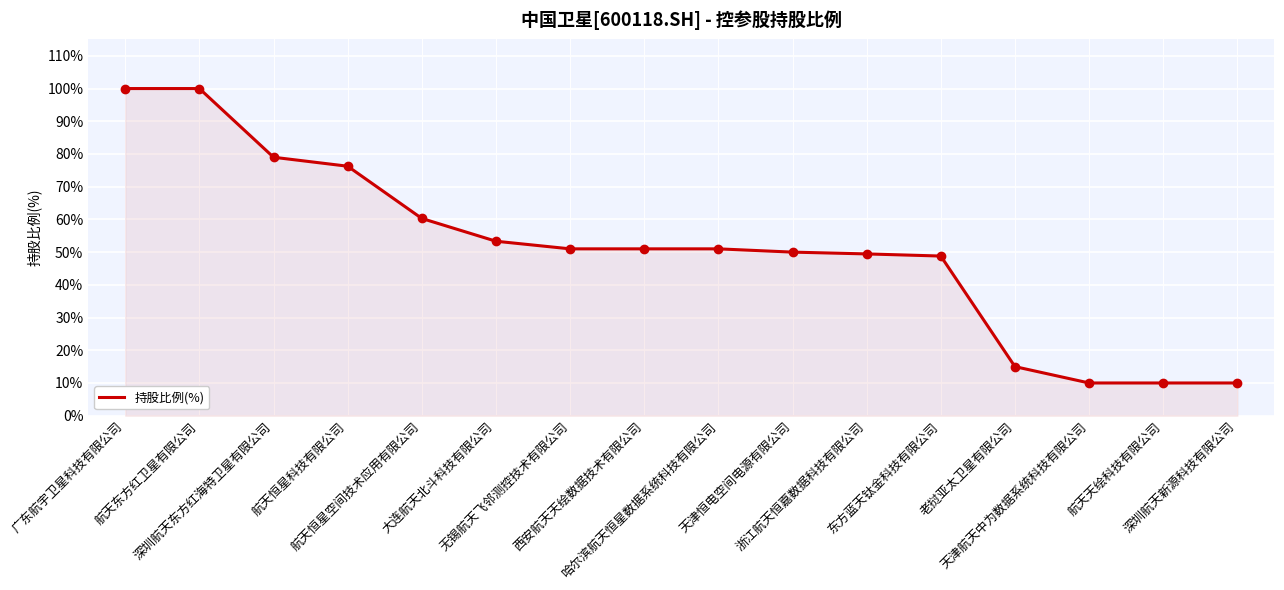

Approximately how many times larger is the value at 航天天绘科技有限公司 compared to 航天恒星科技有限公司?

0.1